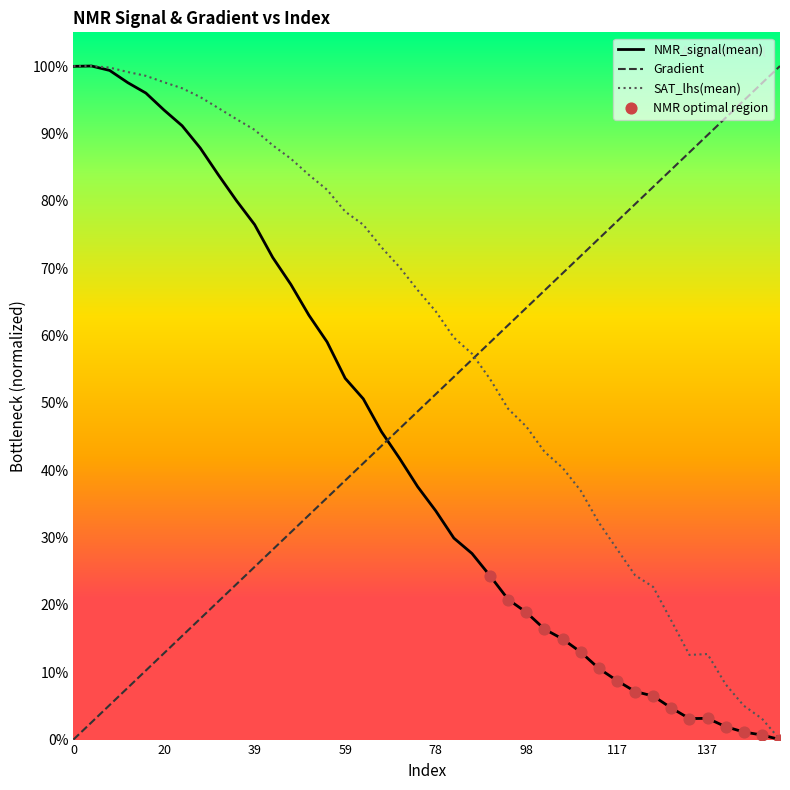

Which series reaches the minimum Y coordinate?

Gradient